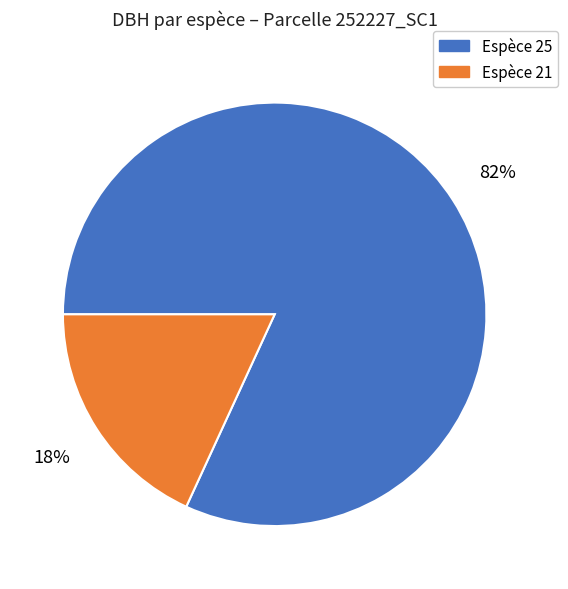

To the nearest percent, what is the average slice percentage?

50%